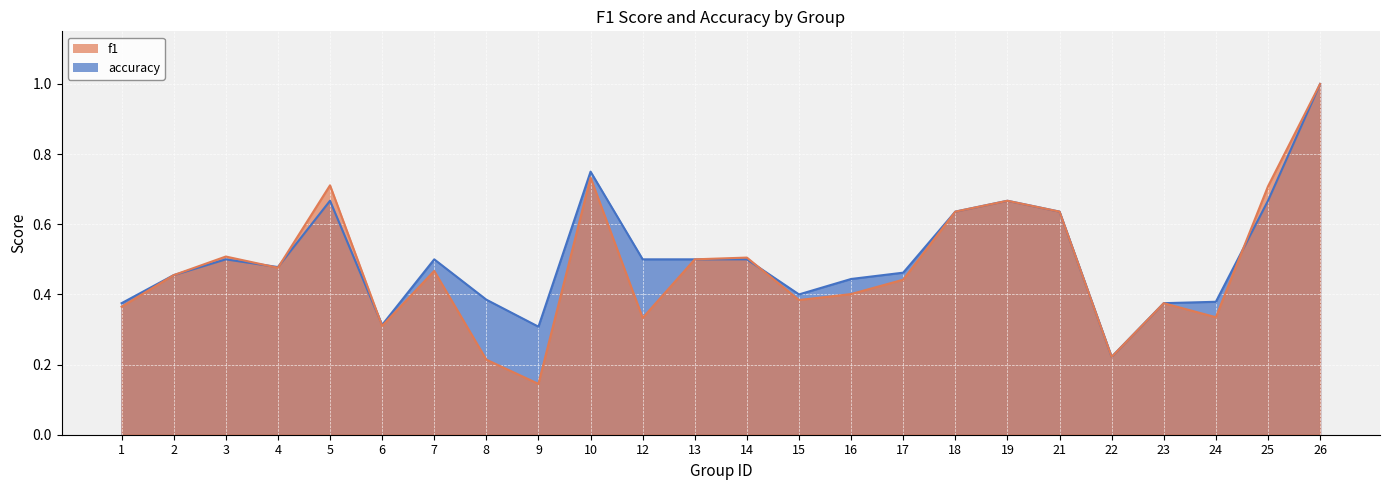

Count the accuracy values in the range 0 to 1.

24